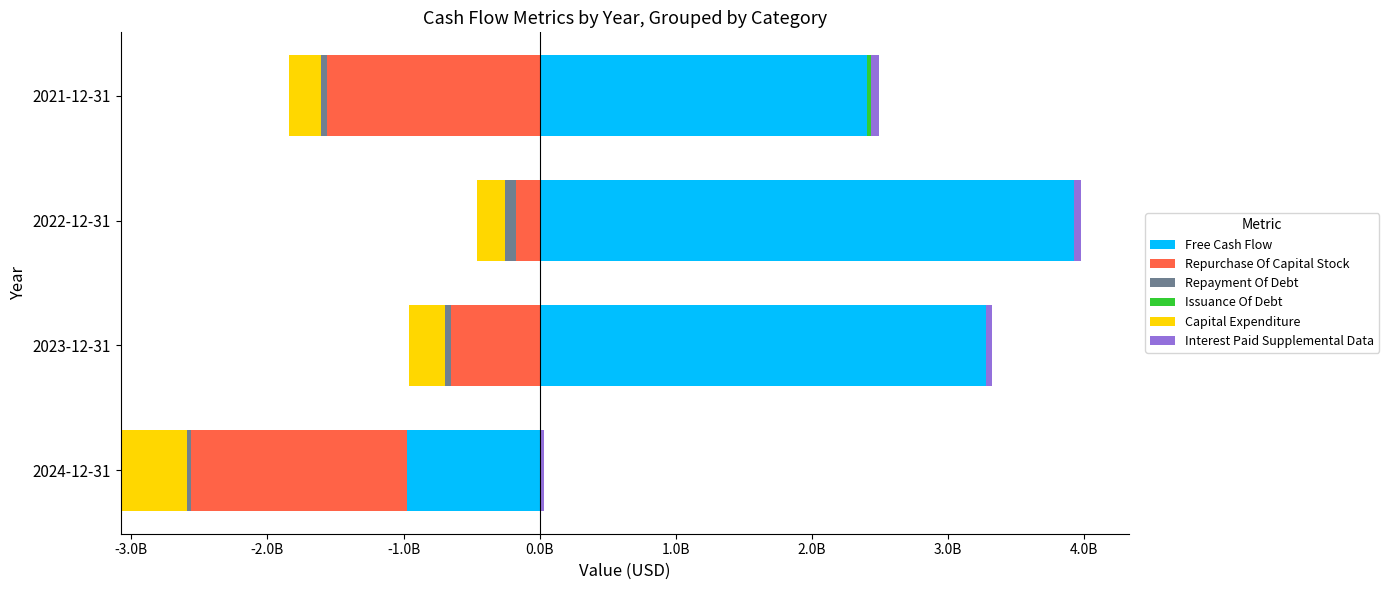

Is the value of Issuance Of Debt at -1.0B greater than the value of Capital Expenditure at -4.0B?

Yes